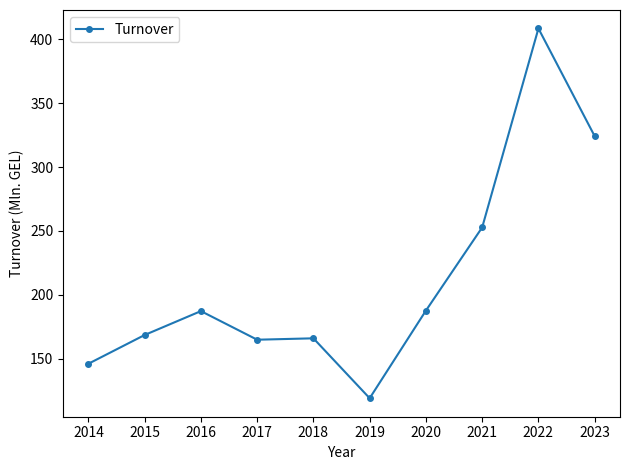

At which category does the data reach its first local peak?

2016